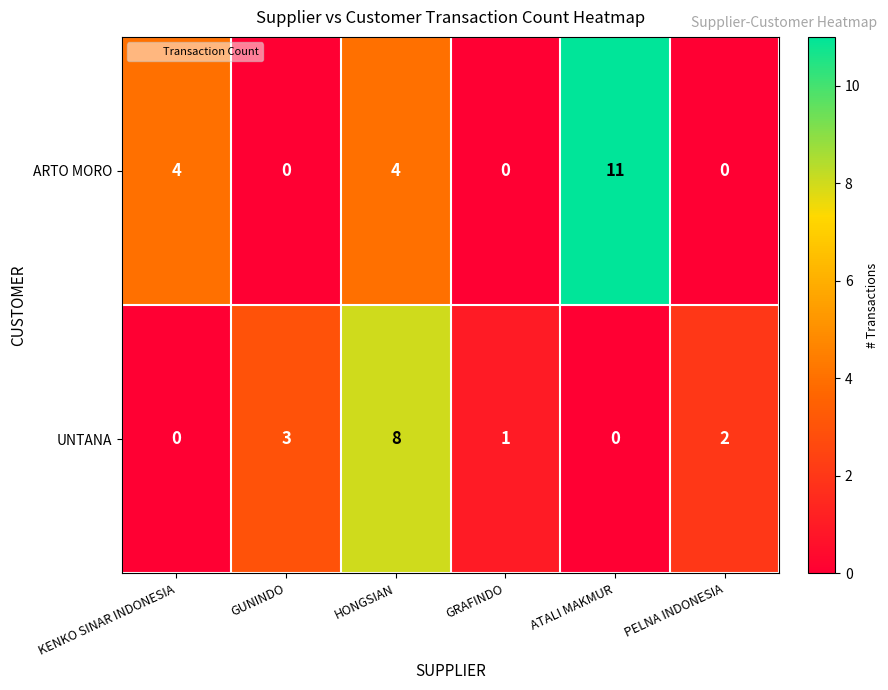

Which series changed the most between HONGSIAN and PELNA INDONESIA?

UNTANA